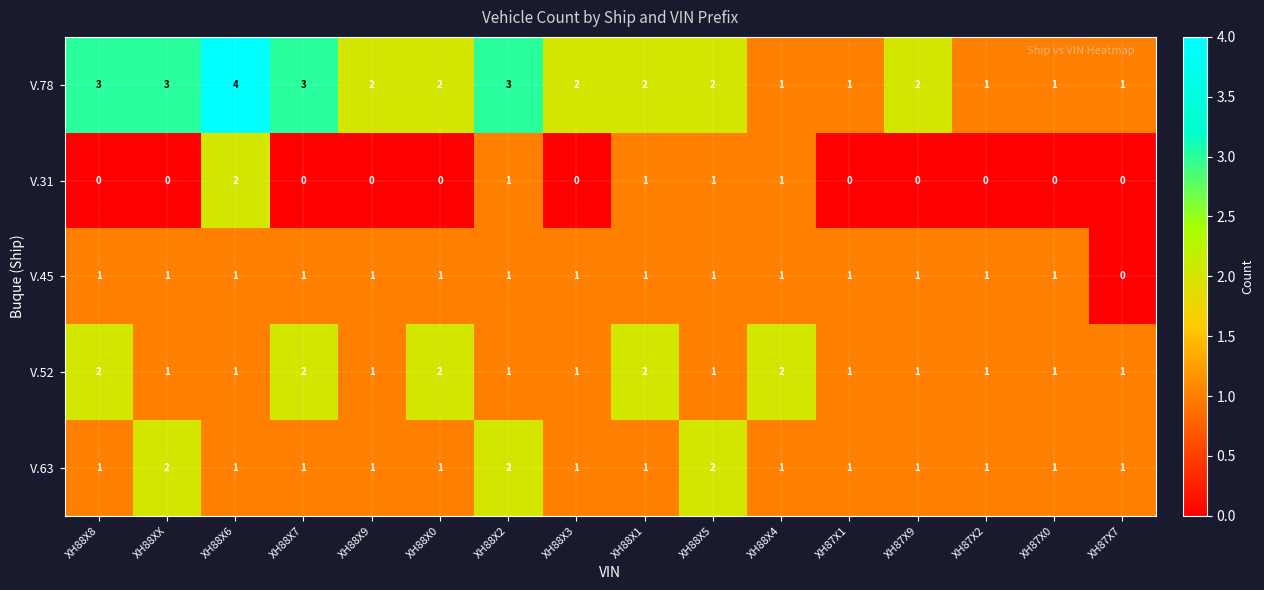

How many distinct data groups are displayed?

5